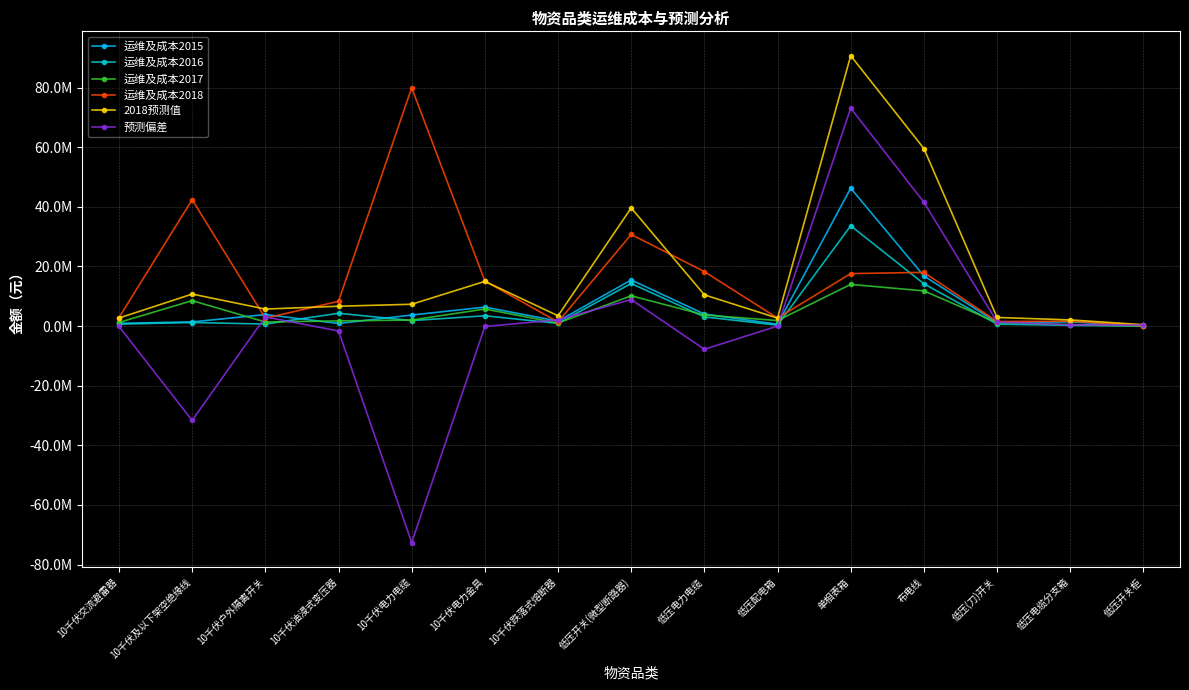

At which label is 运维及成本2018 closest to 40028198?

10千伏及以下架空绝缘线